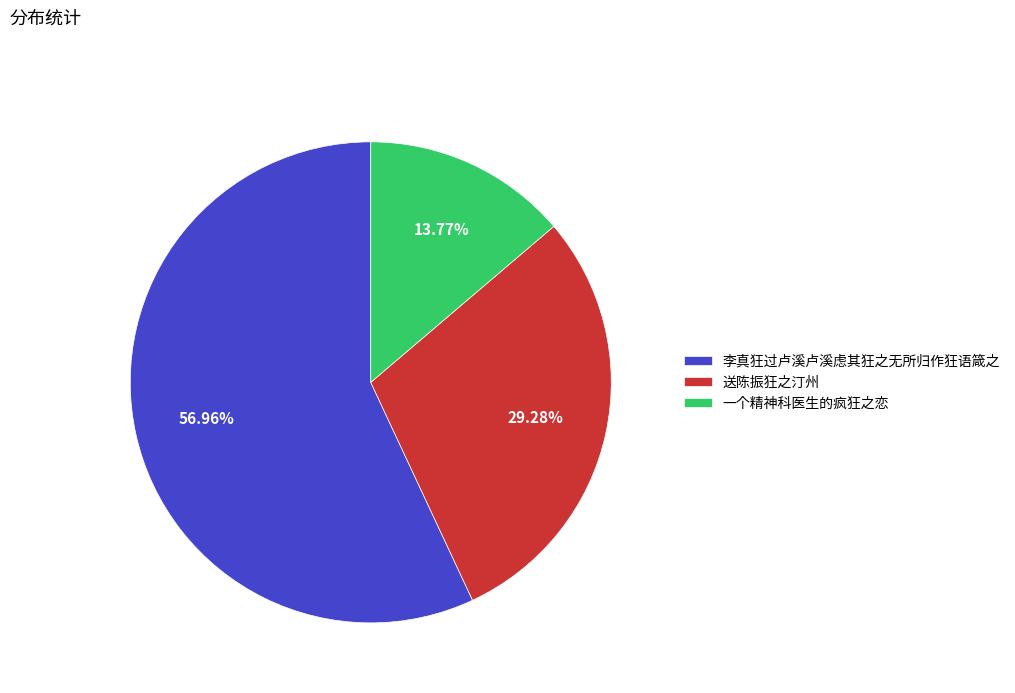

Which slice is the smallest?

一个精神科医生的疯狂之恋